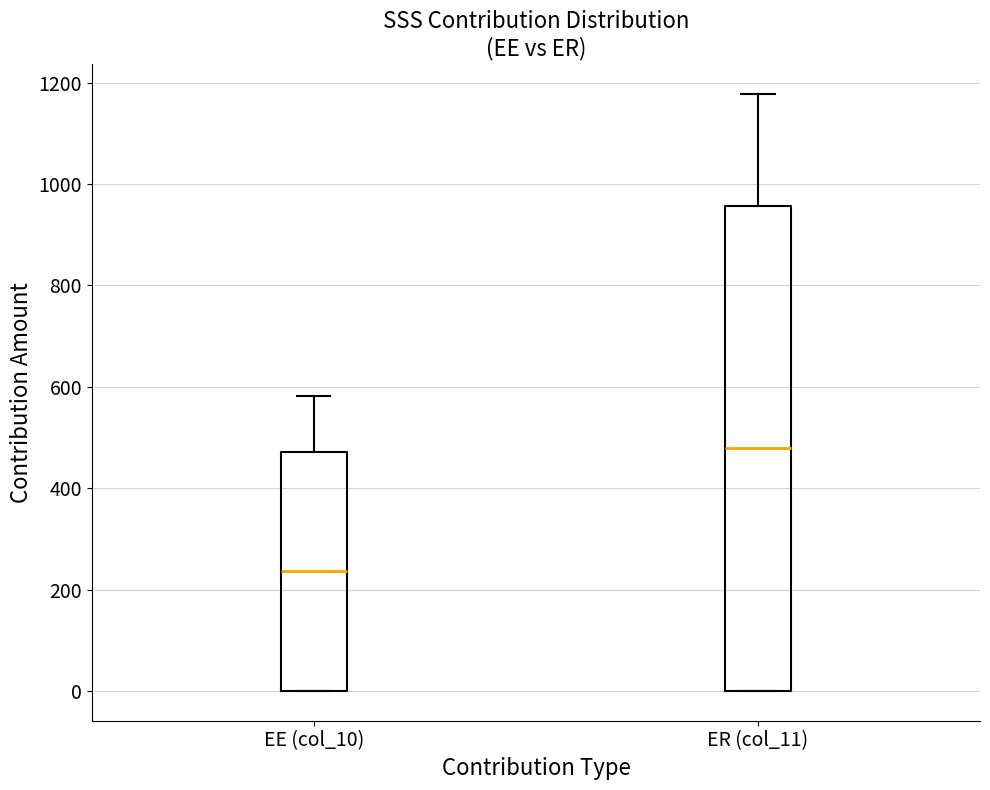

Comparing the boxes themselves (not the whiskers), which one is the tallest?

ER (col_11)